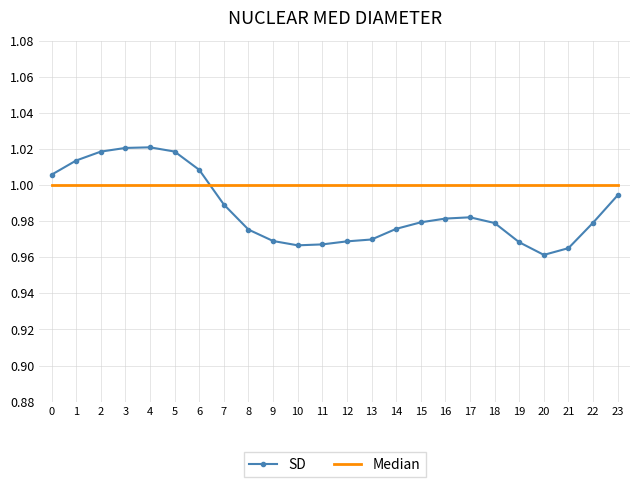

Rank the series at 18 from highest to lowest value.

Median, SD